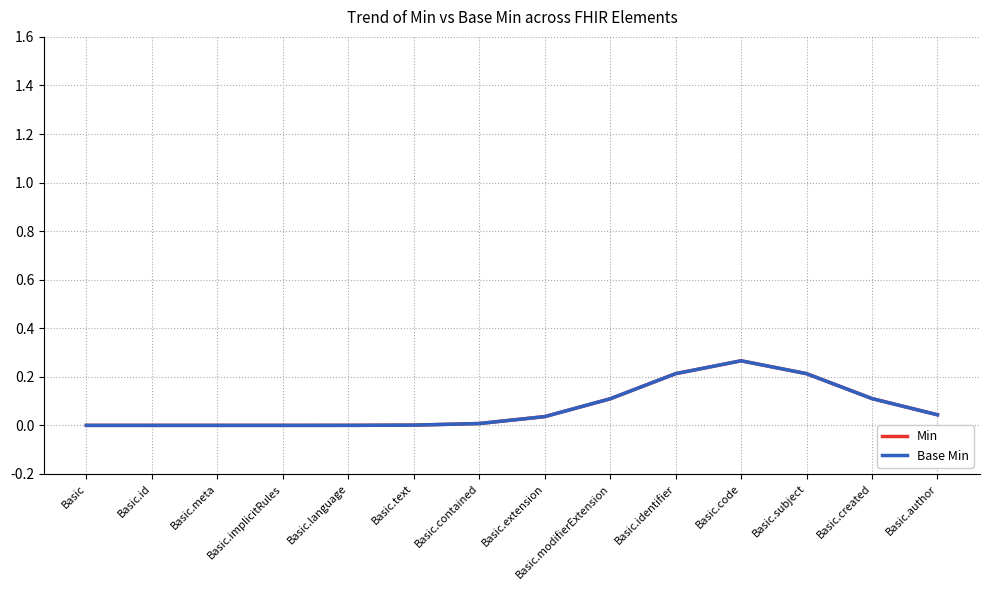

List the series in order of their peak value, lowest first.

Min, Base Min